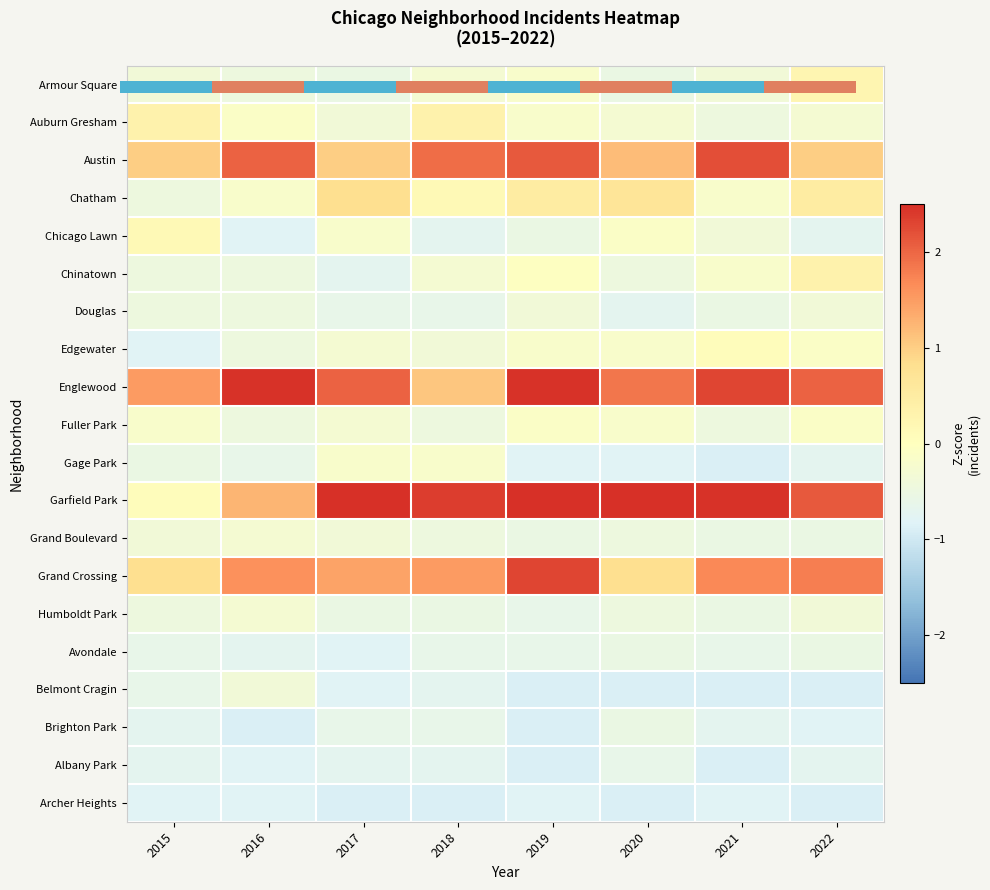

Rank the series by their maximum value, from highest to lowest.

Garfield Park, Englewood, Grand Crossing, Austin, Chatham, Auburn Gresham, Chinatown, Armour Square, Chicago Lawn, Edgewater, Fuller Park, Gage Park, Grand Boulevard, Humboldt Park, Douglas, Belmont Cragin, Avondale, Brighton Park, Albany Park, Archer Heights